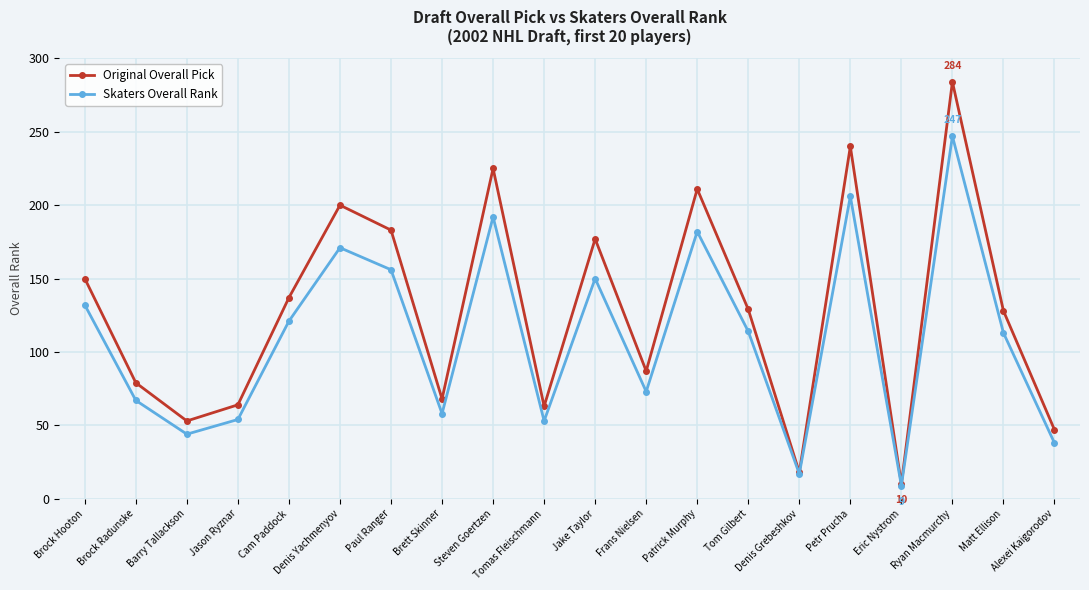

Is it true that Skaters Overall Rank equals 35 at Brock Radunske?

False